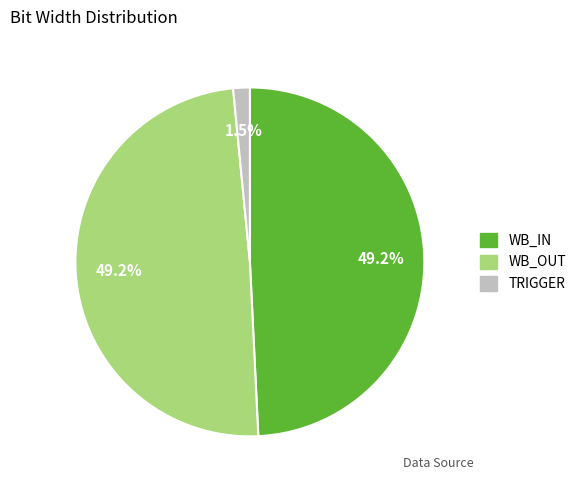

To the nearest percent, what portion does WB_IN represent?

49%